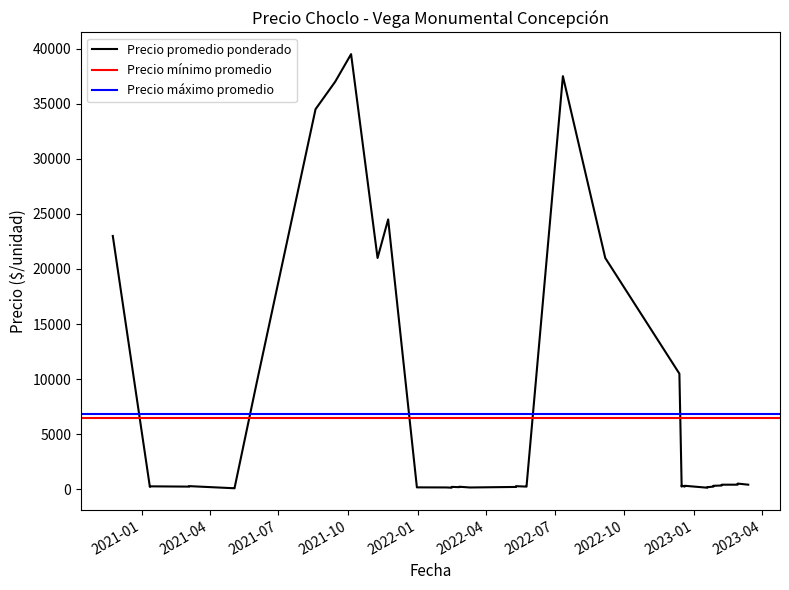

What is the sum of all Precio maximo values?

273300